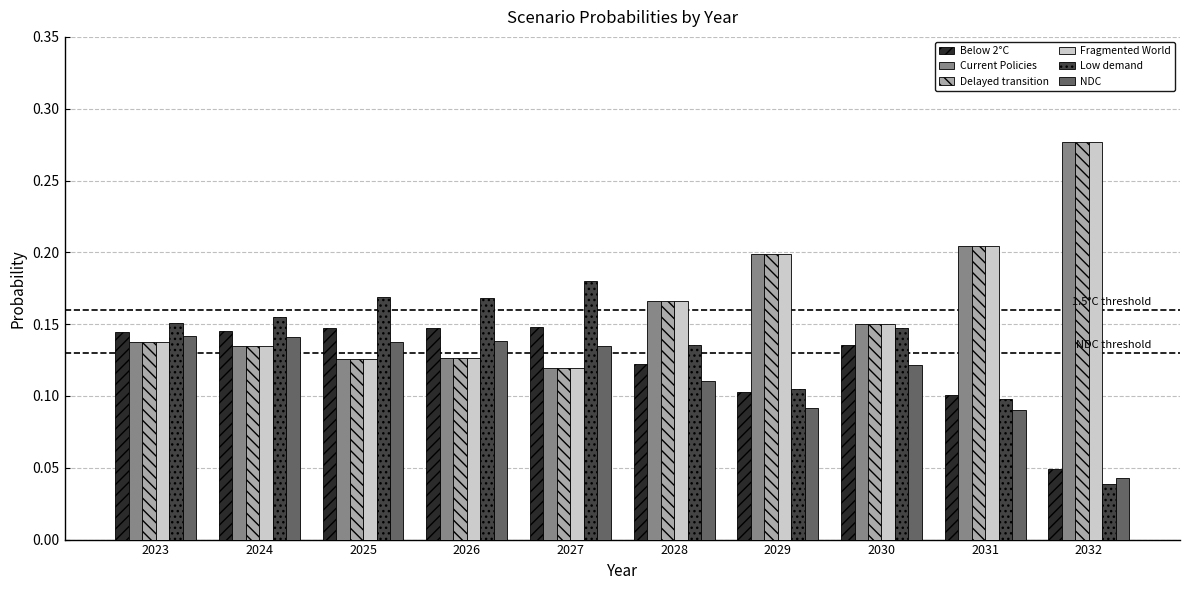

At how many categories does at least one series exceed 0?

10